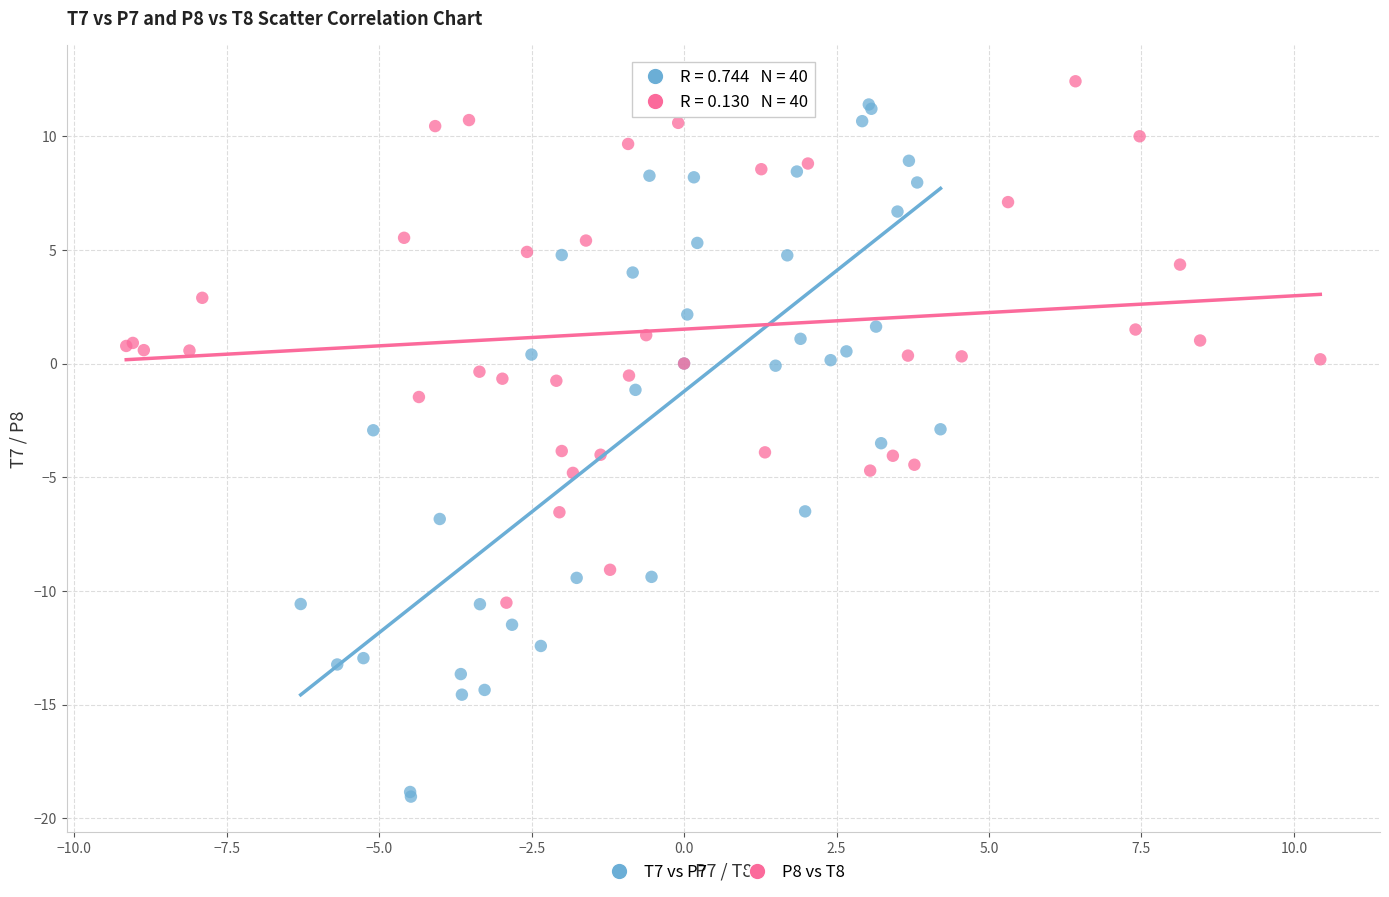

Which series reaches the minimum Y coordinate?

T7 vs P7